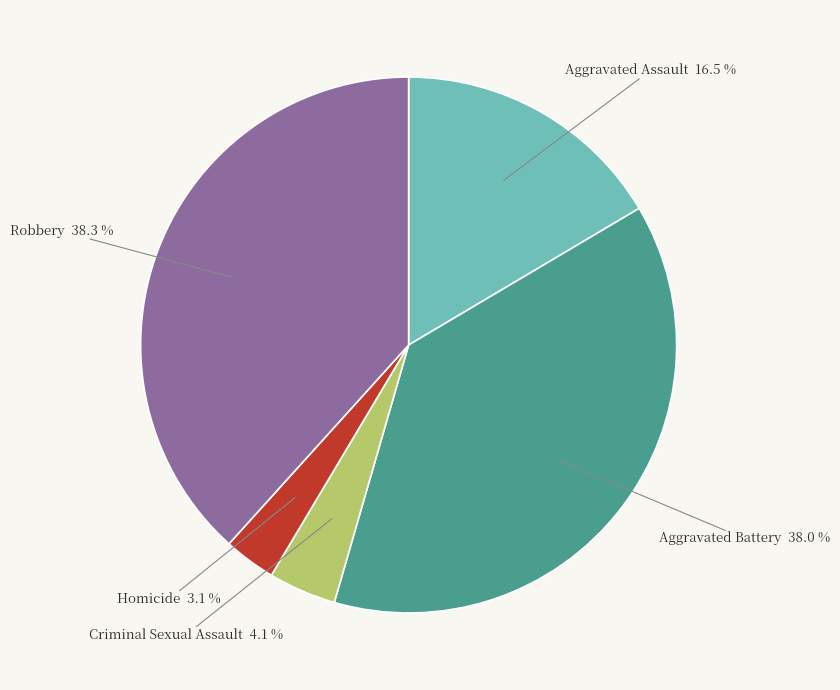

Count the number of slices in the pie.

5